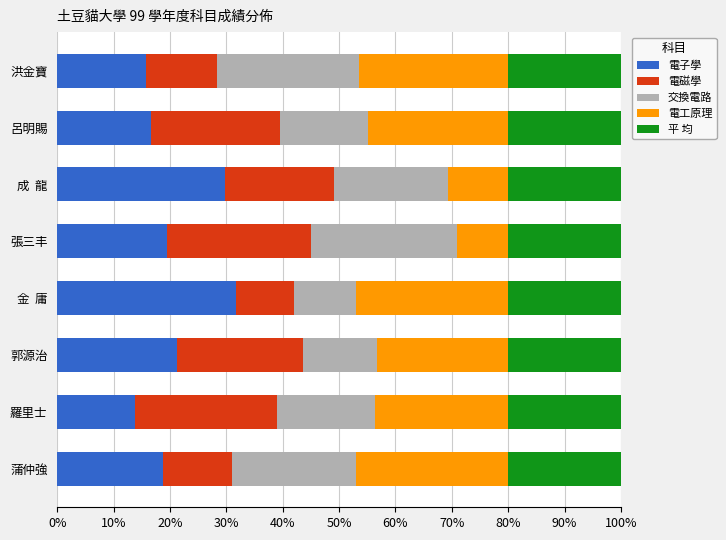

What is the lowest value of the 電子學 series?

13.8